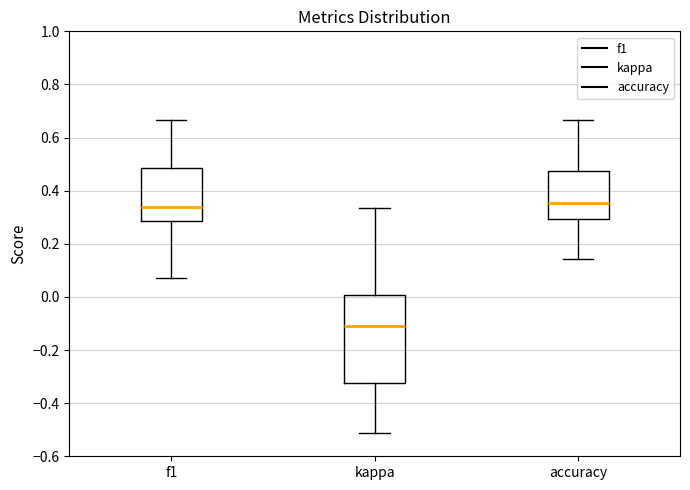

Comparing the boxes themselves (not the whiskers), which one is the tallest?

kappa